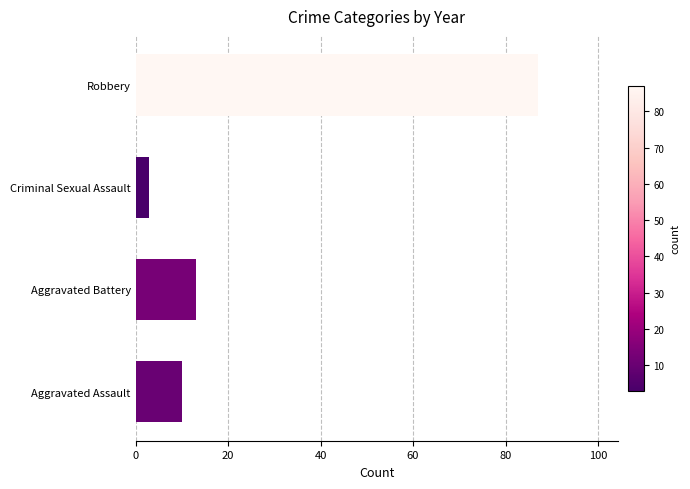

At which label is the value closest to 45?

Aggravated Battery